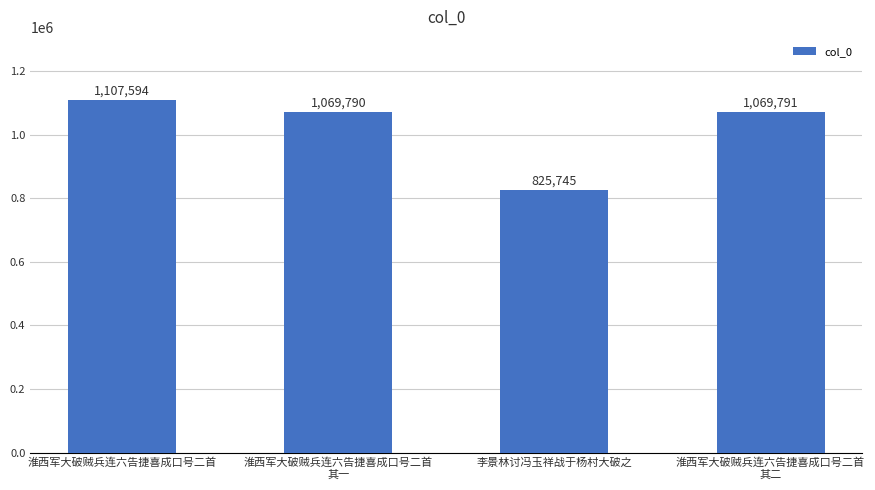

What is the change in value from 淮西军大破贼兵连六告捷喜成口号二首
其一 to 淮西军大破贼兵连六告捷喜成口号二首
其二?

+1